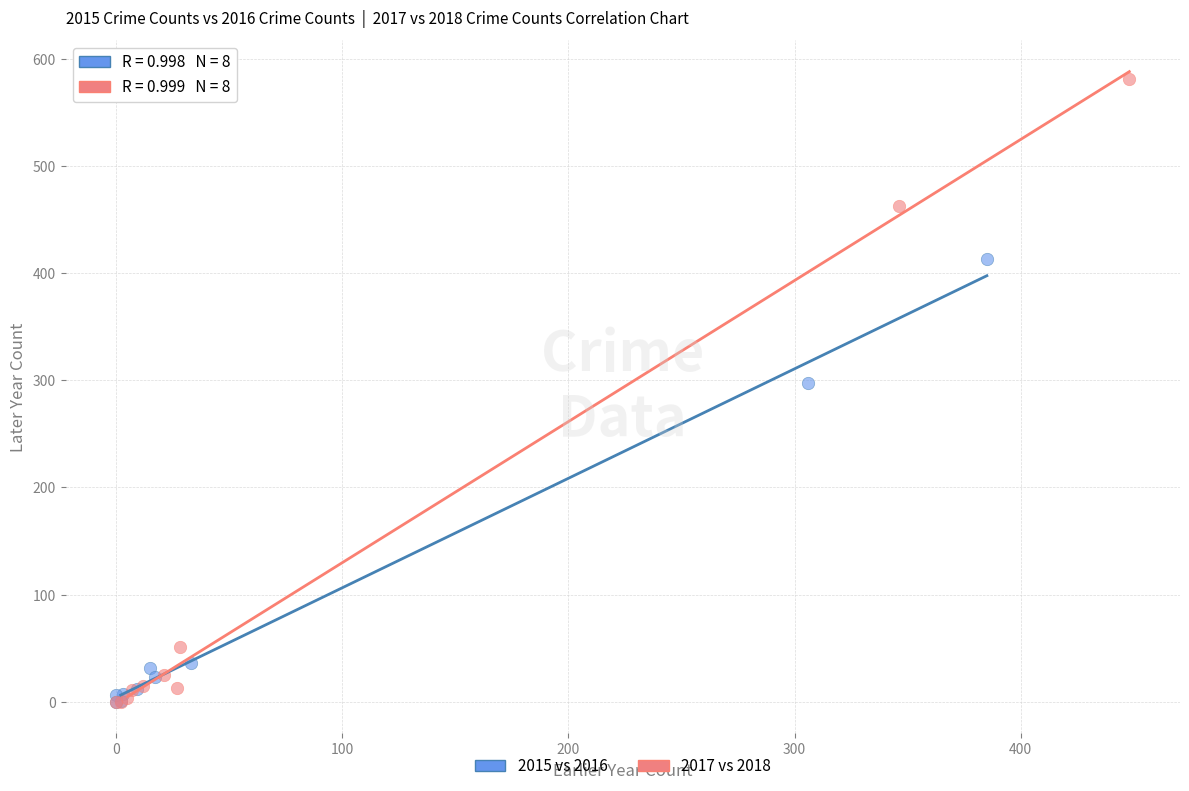

Which series has the widest spread of Y values?

2017 vs 2018